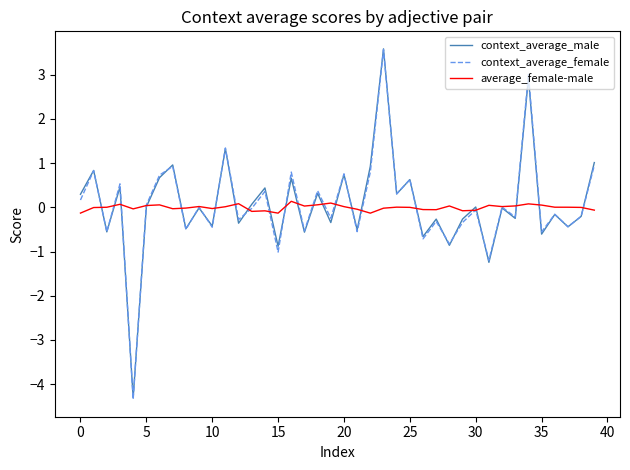

What is the minimum value shown in the chart?

-4.3